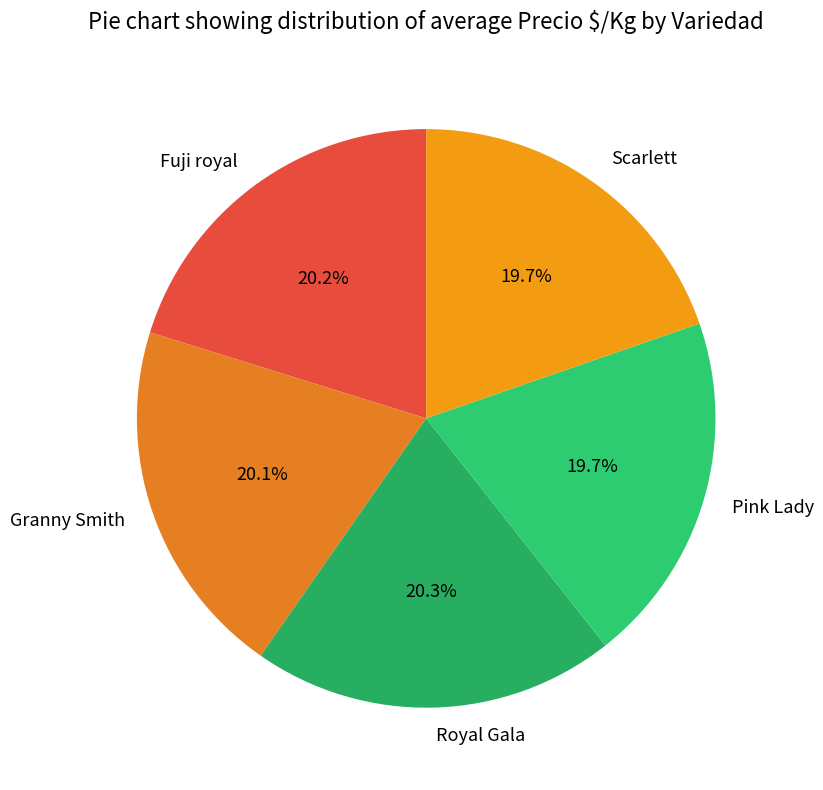

Approximately how many times larger is the value at Fuji royal compared to Pink Lady?

1.0